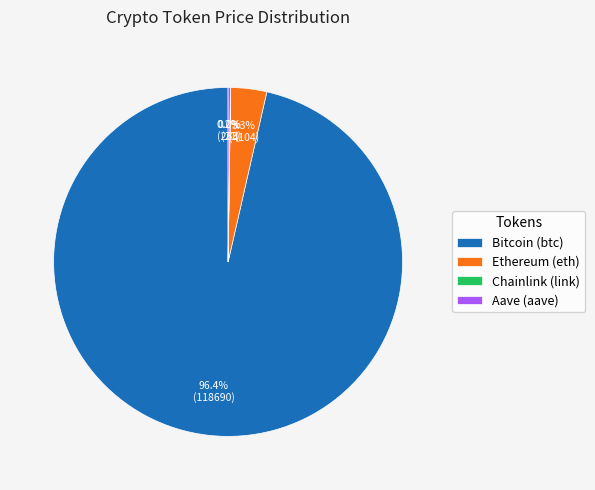

Is there any slice that represents more than half of the pie?

Yes